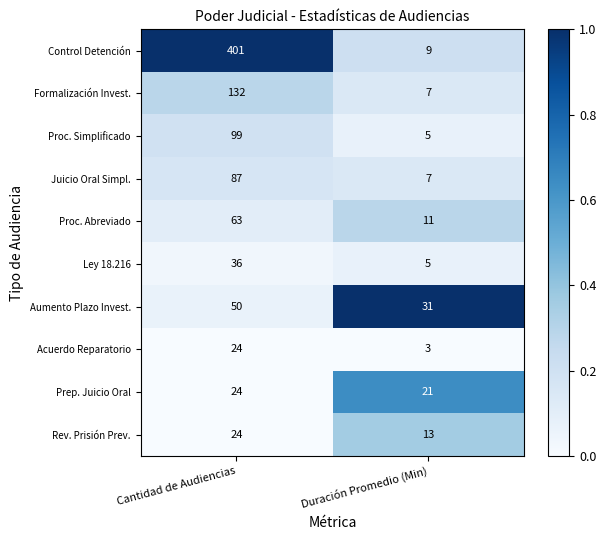

Reading left to right, extract all data points from this chart.

Control Detención: Cantidad de Audiencias=401	Duración Promedio (Min)=9
Formalización Invest.: Cantidad de Audiencias=132	Duración Promedio (Min)=7
Proc. Simplificado: Cantidad de Audiencias=99	Duración Promedio (Min)=5
Juicio Oral Simpl.: Cantidad de Audiencias=87	Duración Promedio (Min)=7
Proc. Abreviado: Cantidad de Audiencias=63	Duración Promedio (Min)=11
Ley 18.216: Cantidad de Audiencias=36	Duración Promedio (Min)=5
Aumento Plazo Invest.: Cantidad de Audiencias=50	Duración Promedio (Min)=31
Acuerdo Reparatorio: Cantidad de Audiencias=24	Duración Promedio (Min)=3
Prep. Juicio Oral: Cantidad de Audiencias=24	Duración Promedio (Min)=21
Rev. Prisión Prev.: Cantidad de Audiencias=24	Duración Promedio (Min)=13